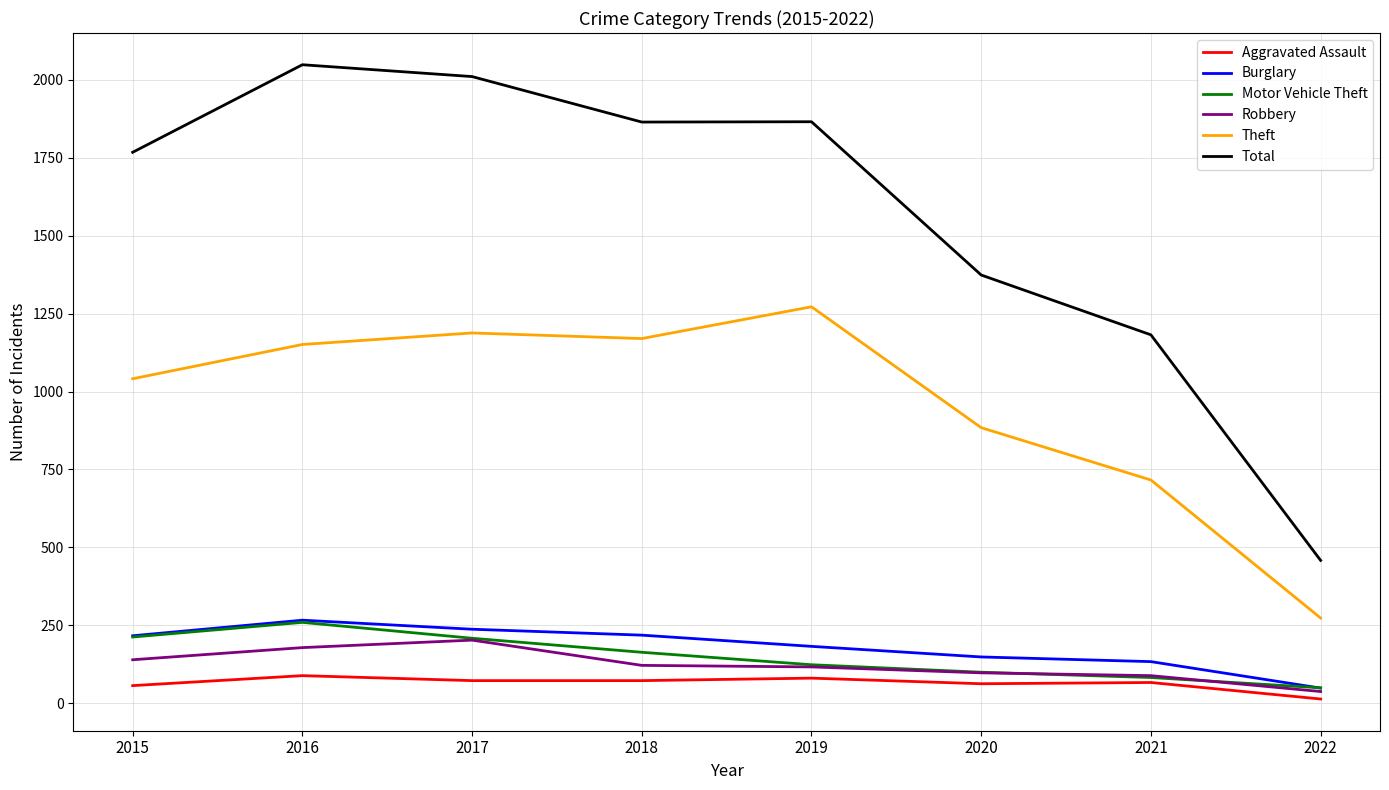

What is the difference between the Robbery values at 2020 and 2016?

81